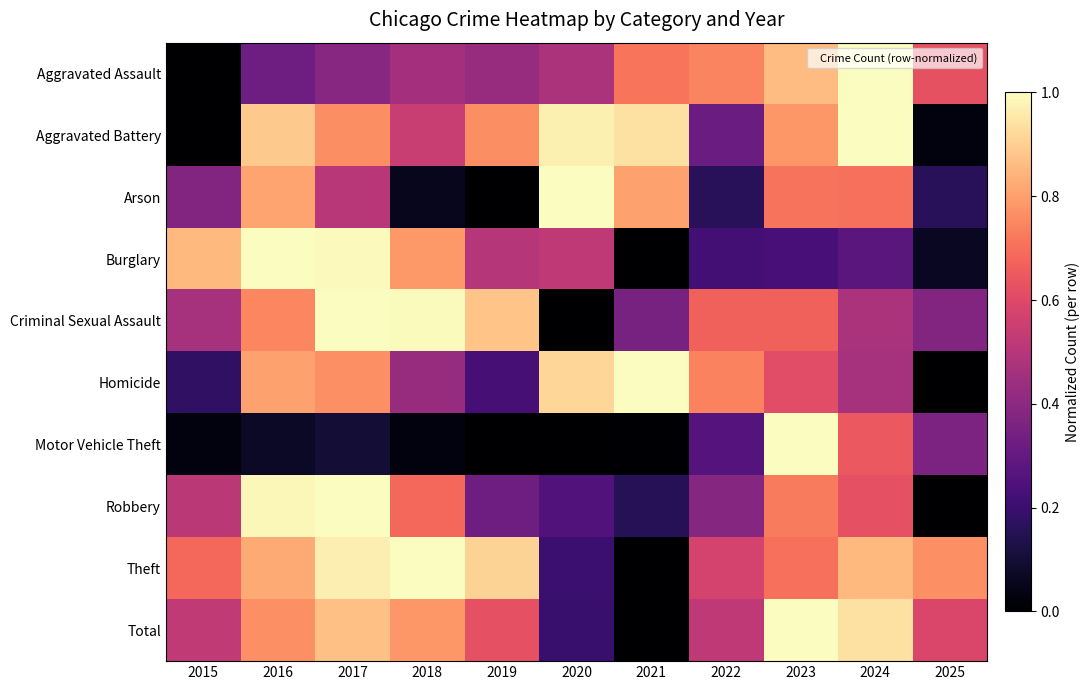

List the series in order of their peak value, highest first.

Aggravated Assault, Aggravated Battery, Arson, Burglary, Criminal Sexual Assault, Homicide, Motor Vehicle Theft, Robbery, Theft, Total